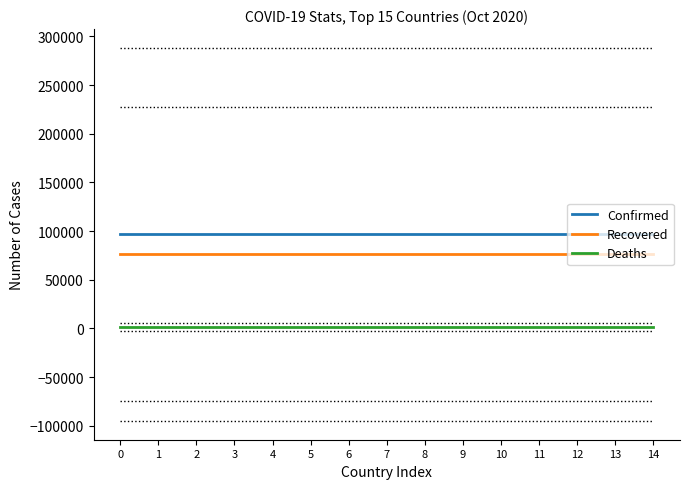

Which series has the largest total across all categories?

Confirmed